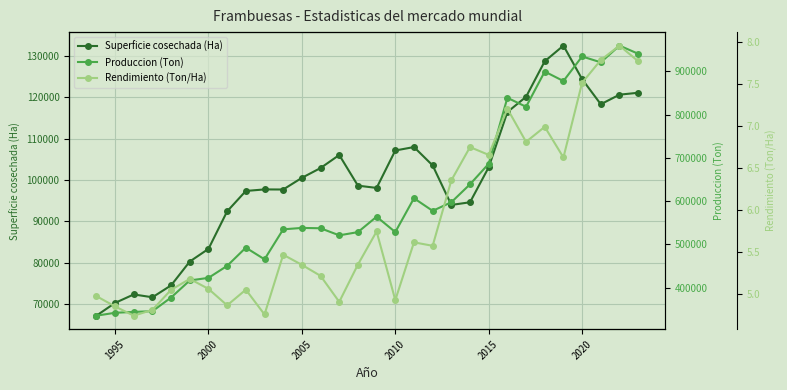

What is the highest value of the Superficie cosechada (Ha) series?

132430